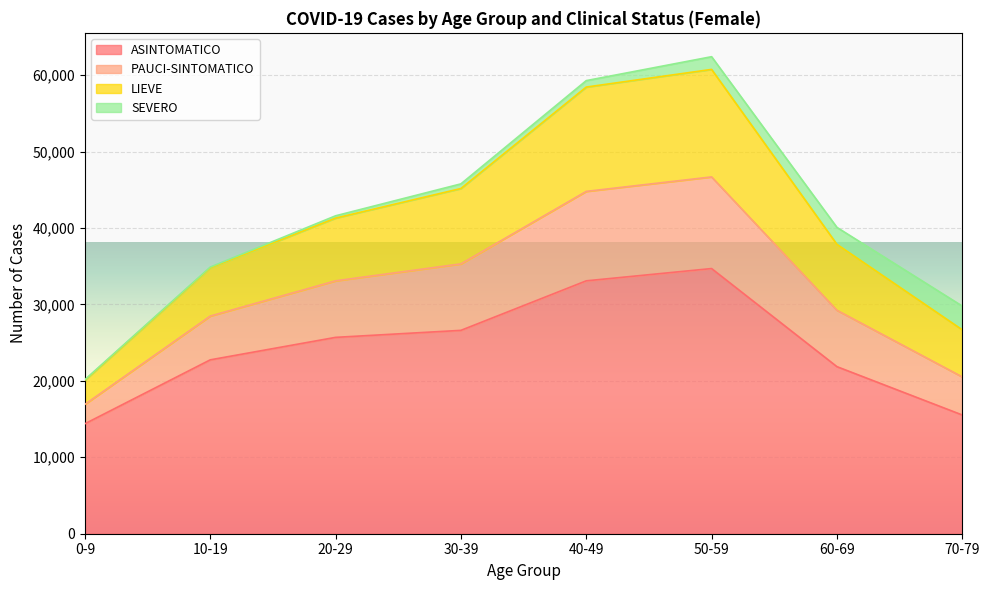

What are all the series names shown in the legend?

ASINTOMATICO, PAUCI-SINTOMATICO, LIEVE, SEVERO